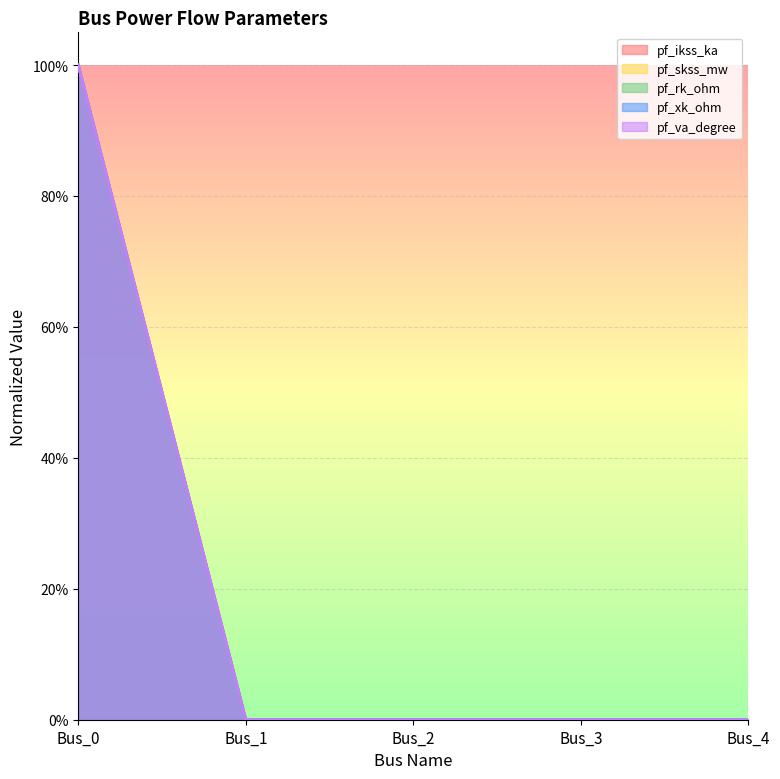

Does the chart display data point markers on the line(s)?

No